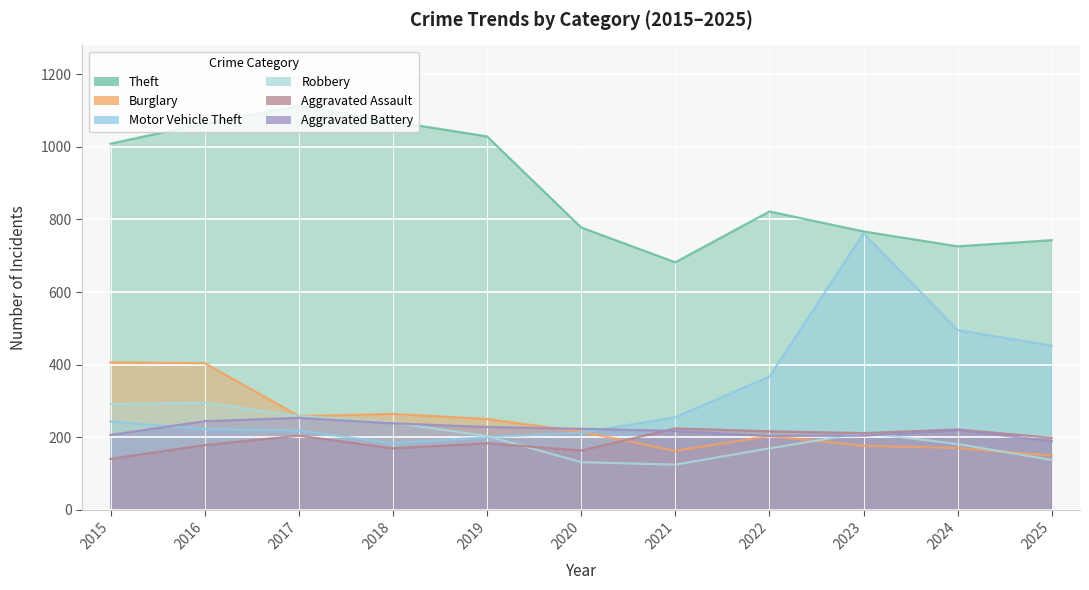

What is the difference between the highest and lowest values at 2017?

909